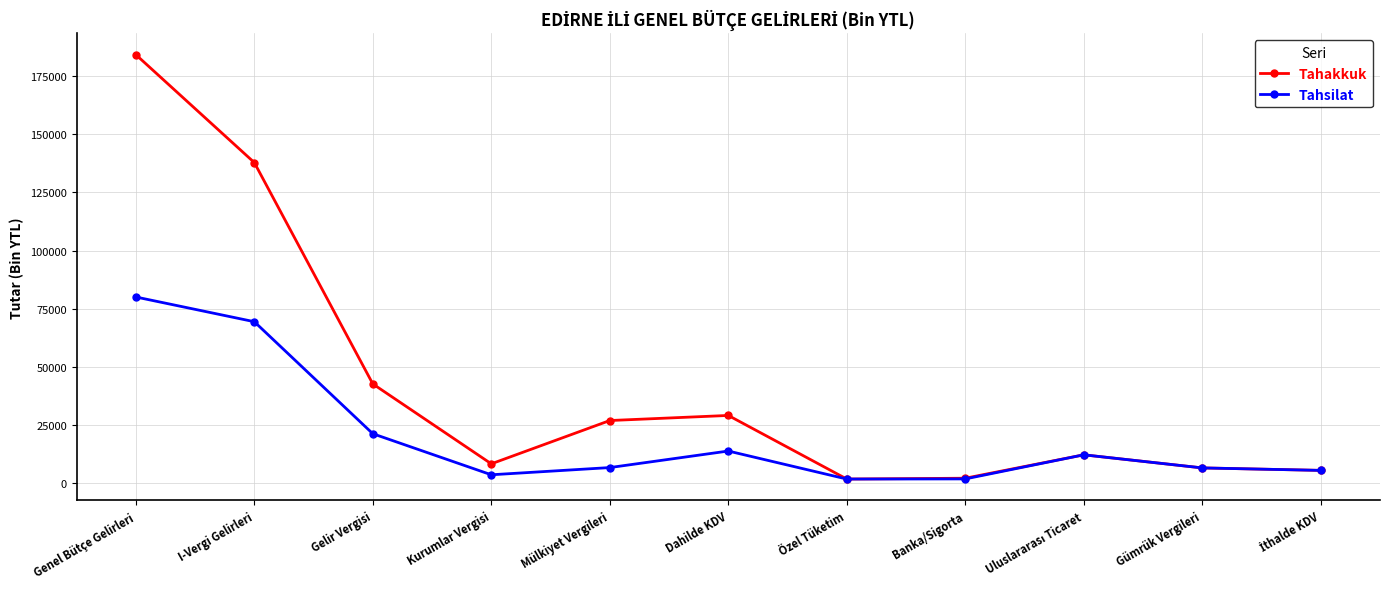

What is the value of the Tahsilat point at the 6th from the left?

13938